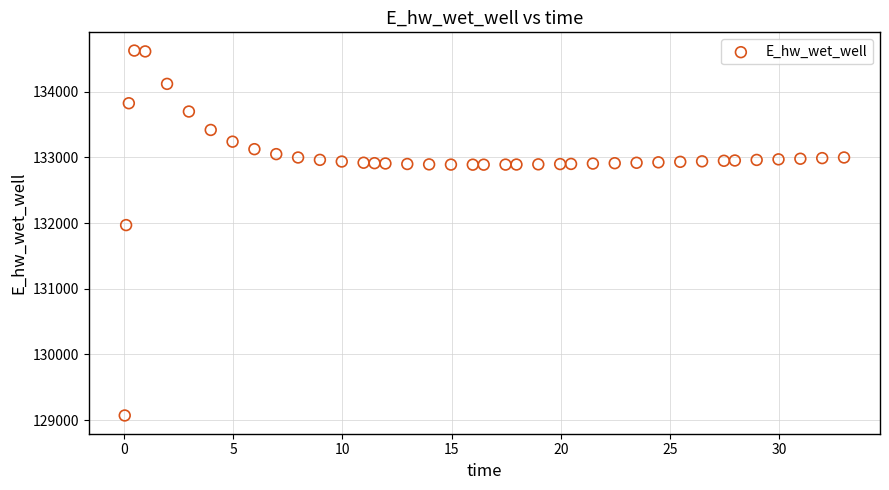

What Y value in the scatter plot is closest to 131849?

131969.9